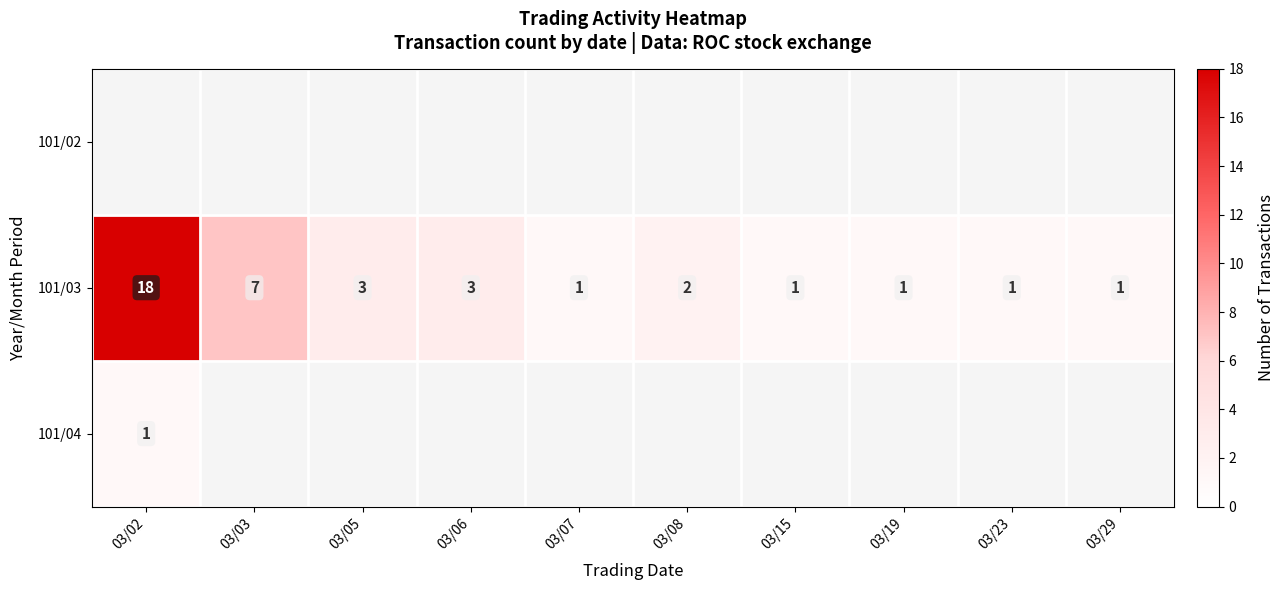

What is the greatest value displayed?

18.0